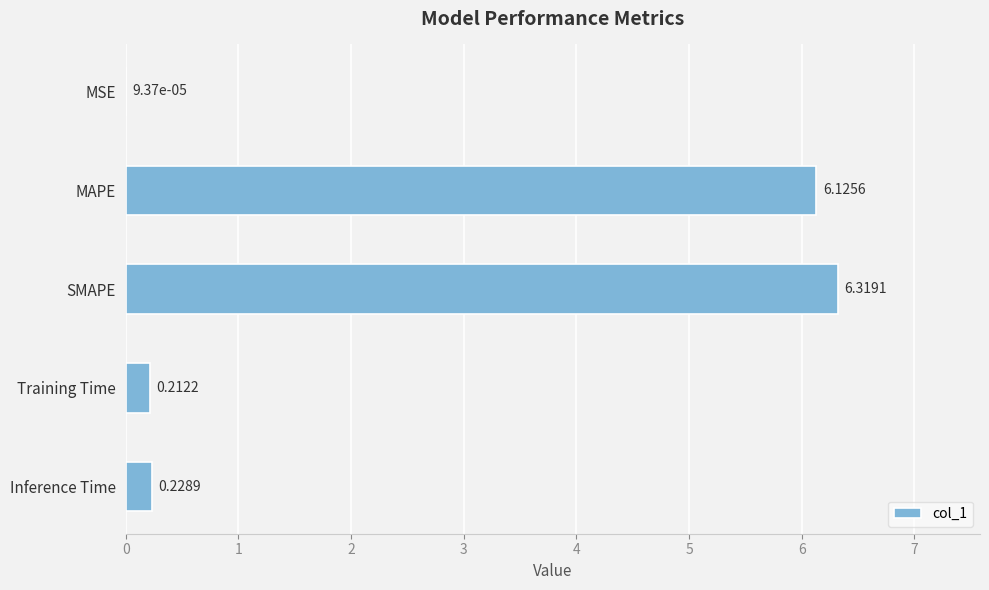

What is the sum of the values at Training Time and MAPE?

6.3